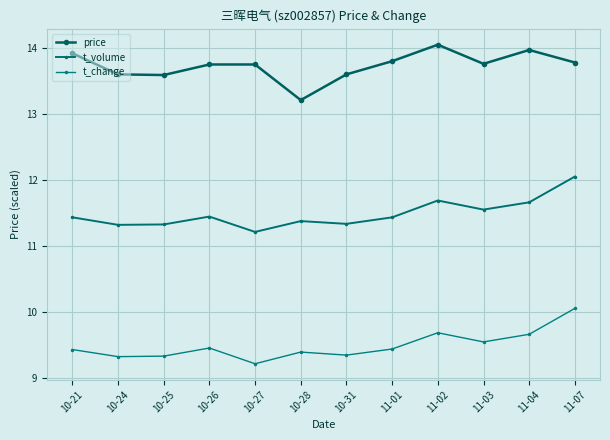

What is the difference between the second highest and second lowest values in the t_change series?

0.4